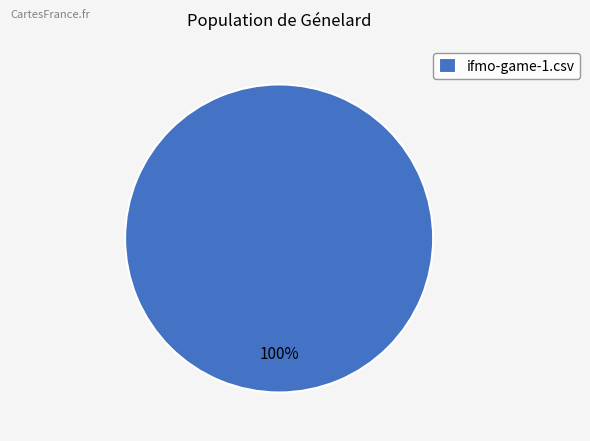

Which category accounts for the majority?

ifmo-game-1.csv